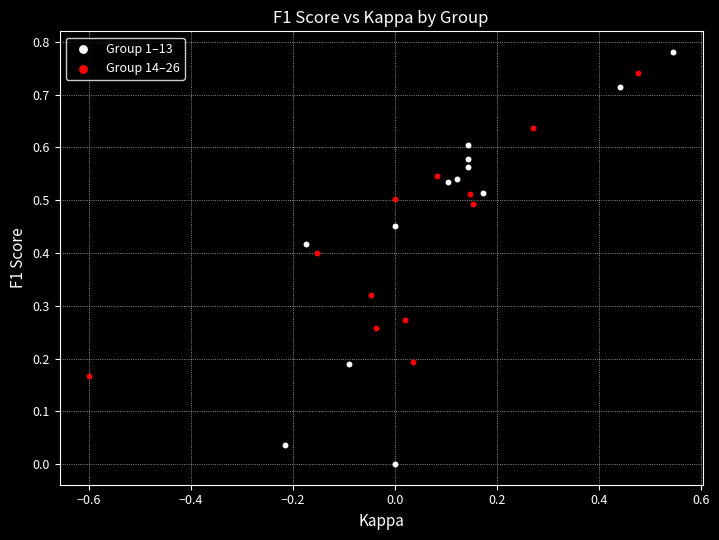

Which series has the widest spread of Y values?

Group 1–13